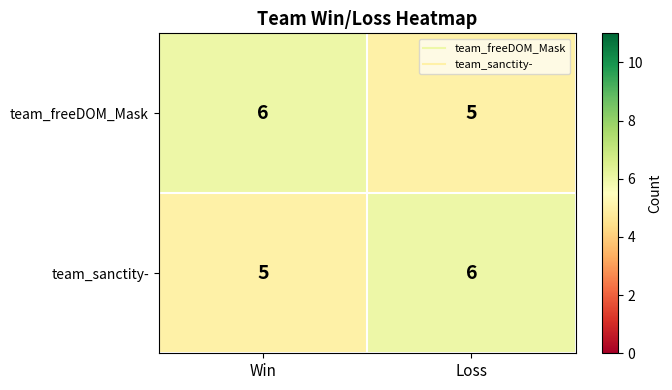

How many data points does each series have?

2